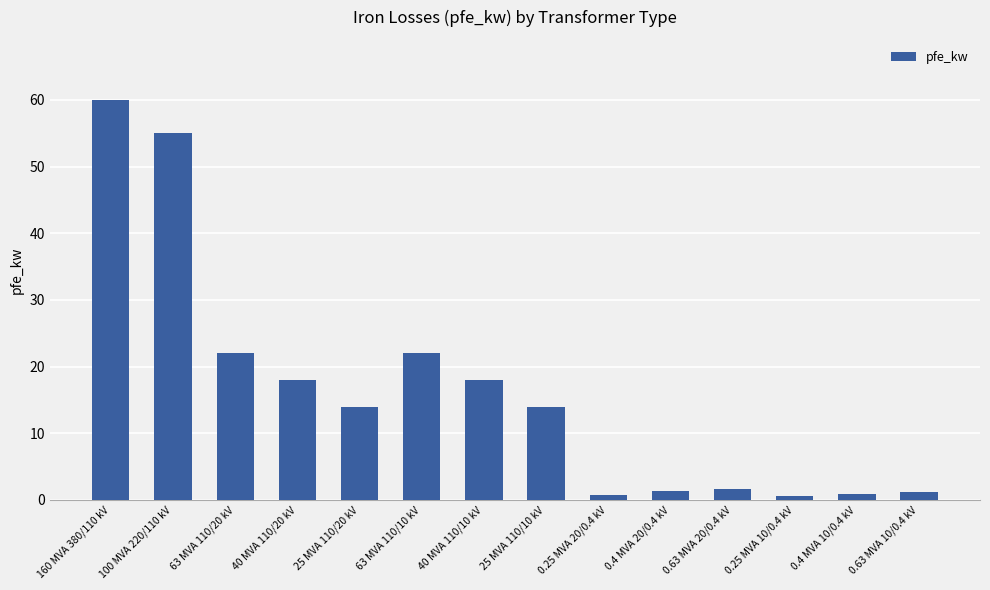

What is the minimum value shown in the chart?

0.6